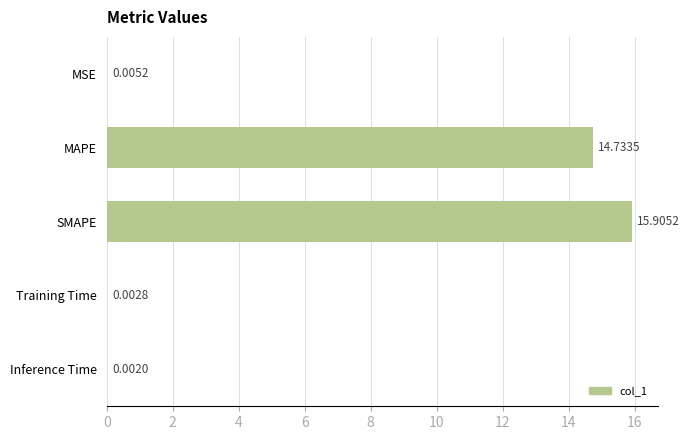

Which has a higher value, Training Time or MAPE?

MAPE